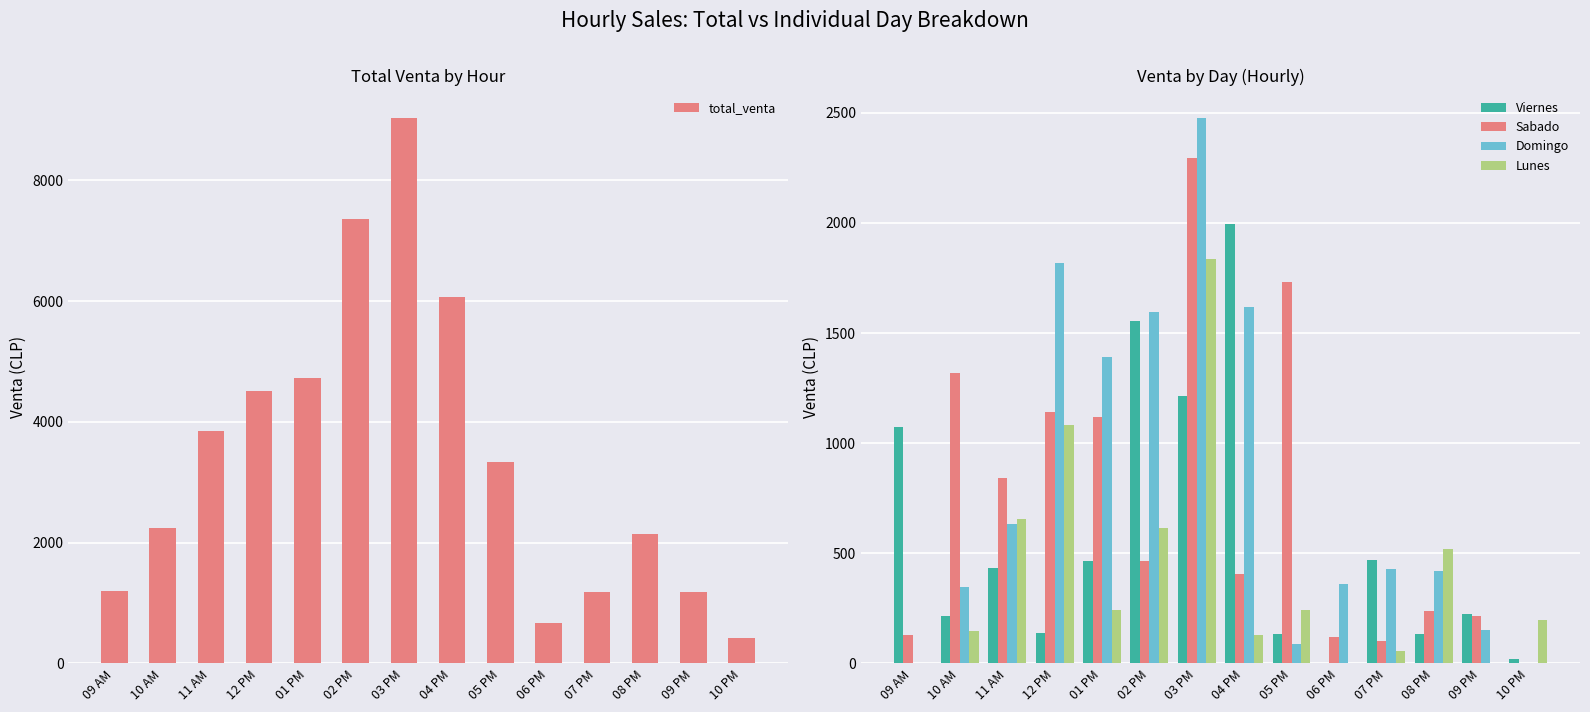

Reading right to left, list all the values displayed in this chart.

total_venta: 422	1180	2140	1184	676	3336	6061	9036	7356	4721	4515	3856	2238	1205
Viernes: 22	224	132	470	0	133	1995	1216	1556	466	136	432	216	1075
Sabado: 0	214	240	102	122	1730	406	2294	466	1119	1142	843	1319	130
Domingo: 0	150	418	427	359	88	1617	2477	1595	1389	1820	633	347	0
Lunes: 196	0	521	54	0	242	130	1834	616	241	1081	655	148	0